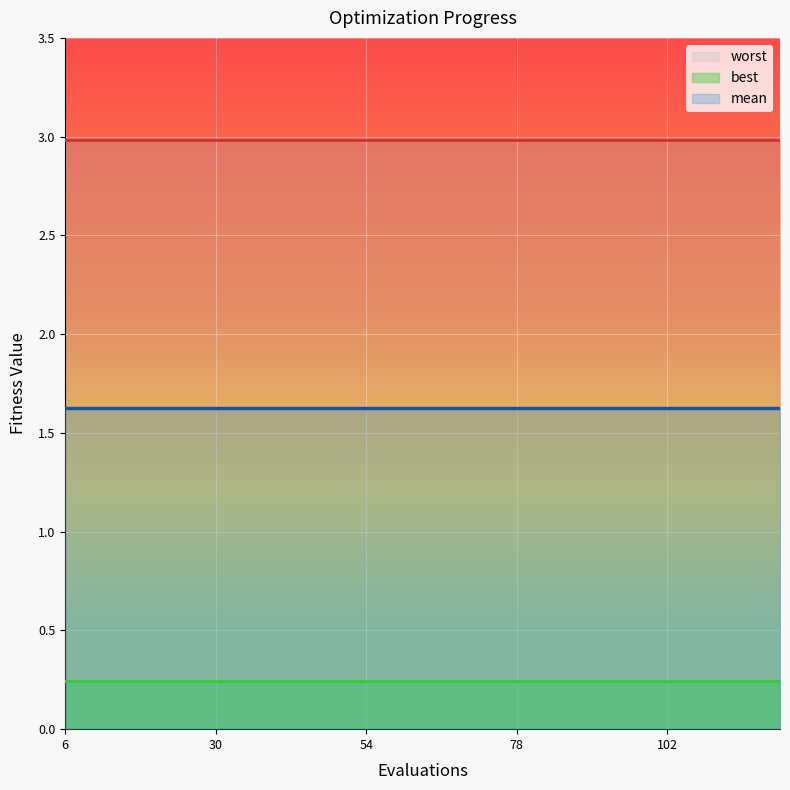

At which category does the chart reach its peak across all series?

6